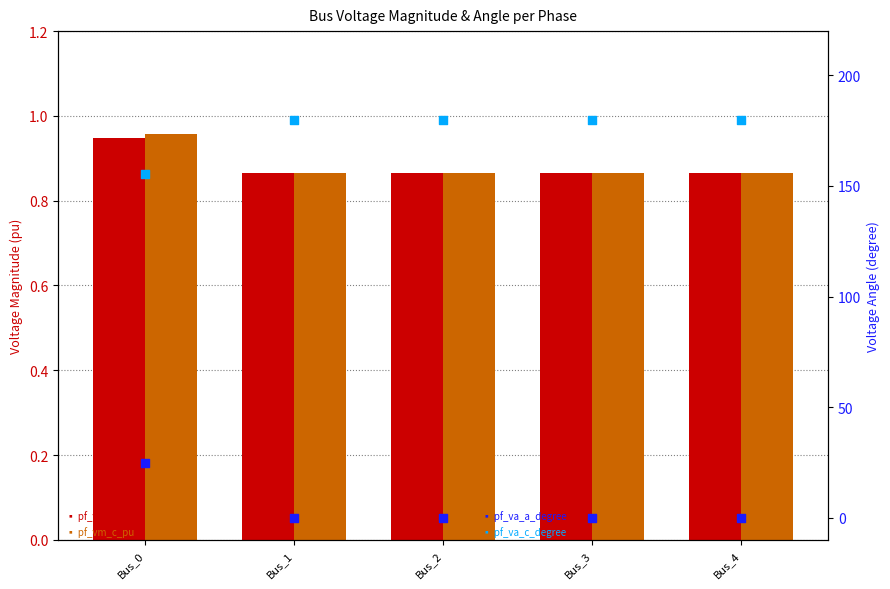

At which category is the sum across all series the highest?

Bus_0